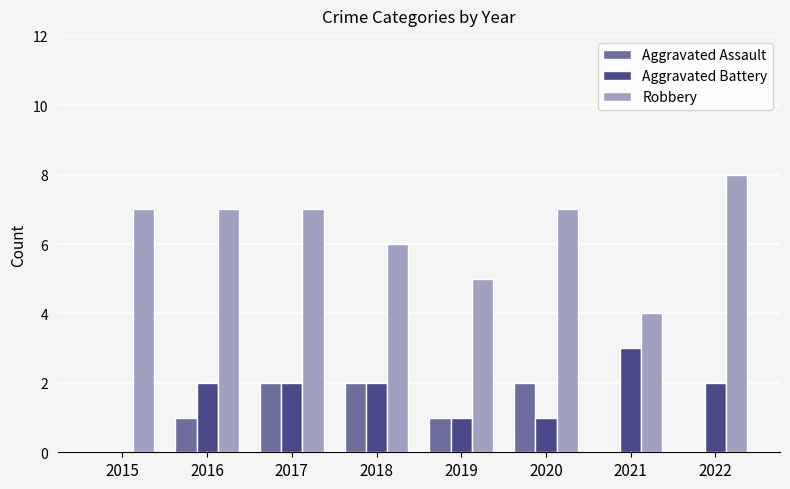

Is it true that Robbery equals 7 at 2021?

False